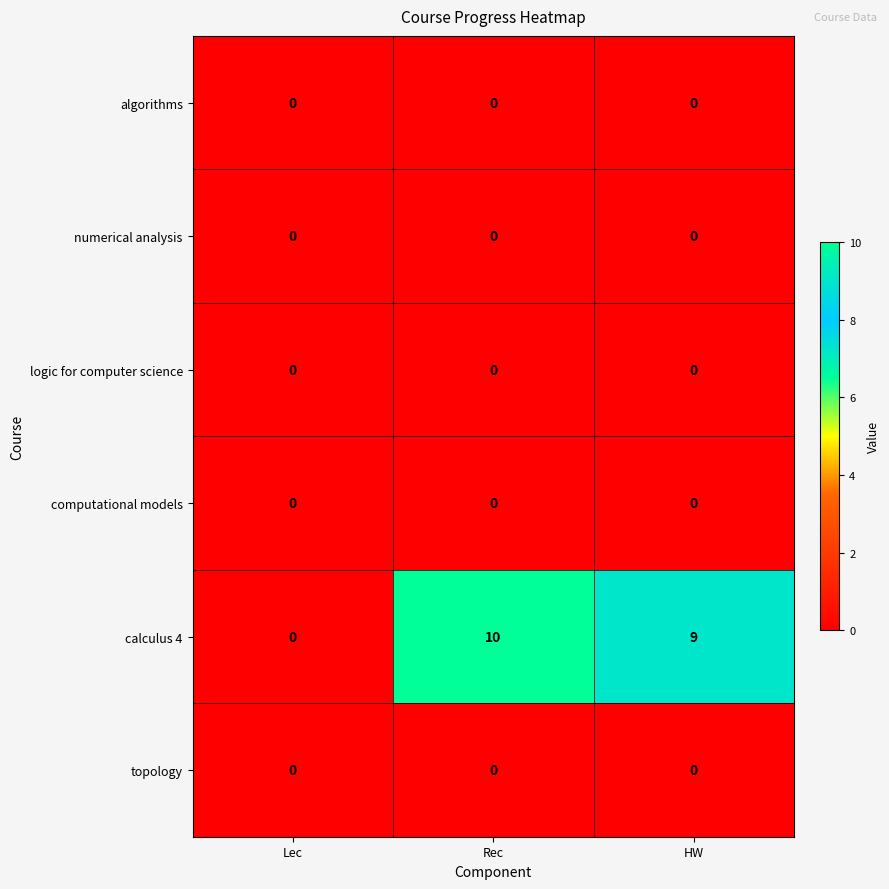

Is it true that numerical analysis equals 0 at HW?

True